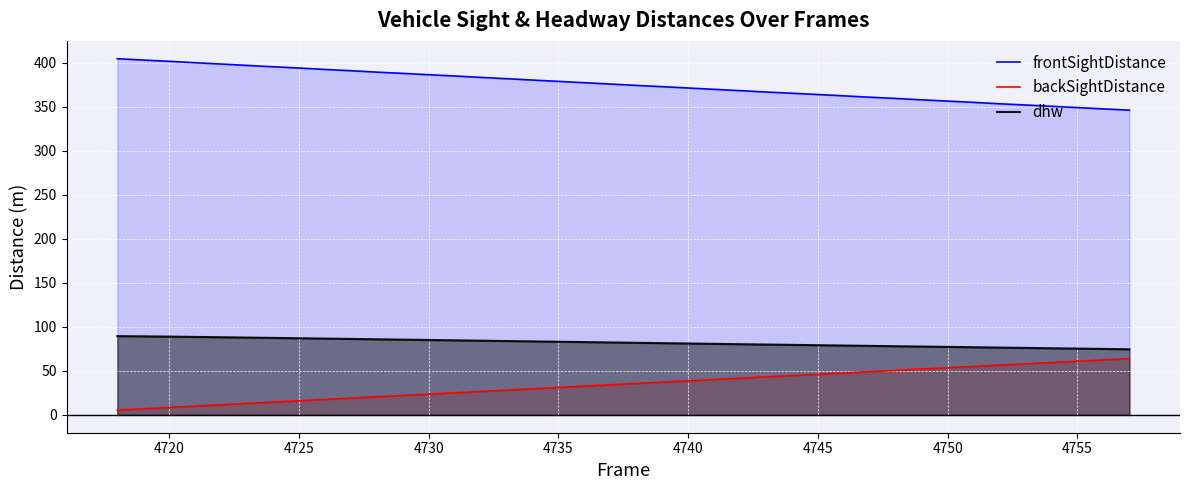

What is the greatest value displayed?

404.7